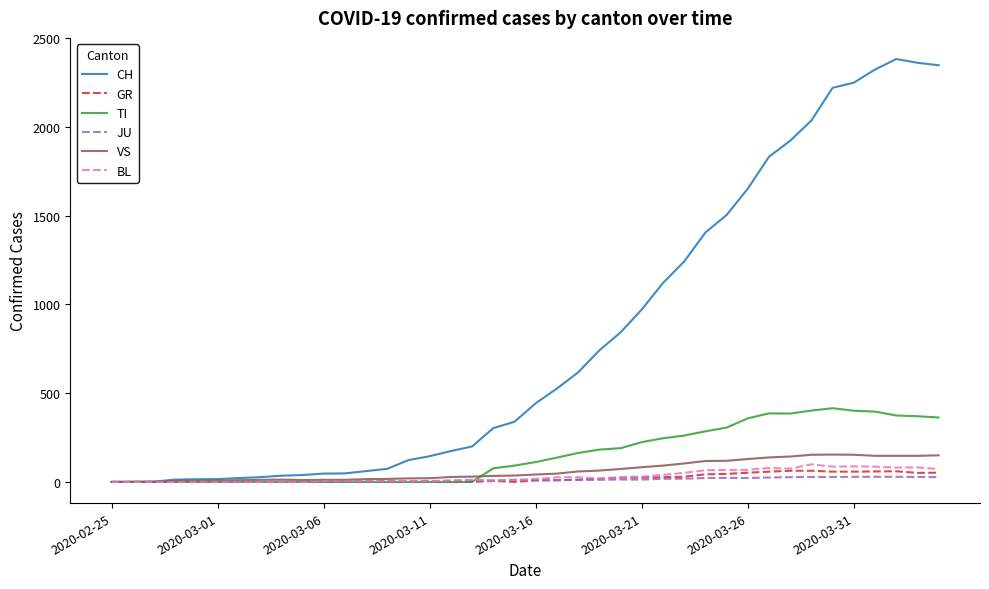

Which series has the largest total across all categories?

CH